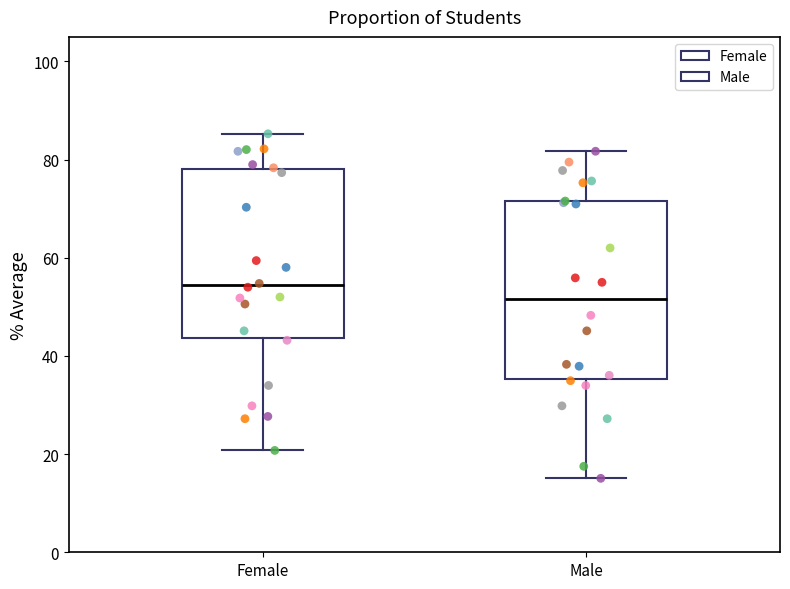

Reading left to right, transcribe this box plot: for each box, give where its median line is, the range the box spans, and where its two whiskers end, as read against the y-axis. The values are not printed on the chart, so give them approximately, as read against the axis.

Female: median 54, box 44 to 78, whiskers 20 to 86
Male: median 52, box 36 to 72, whiskers 16 to 82